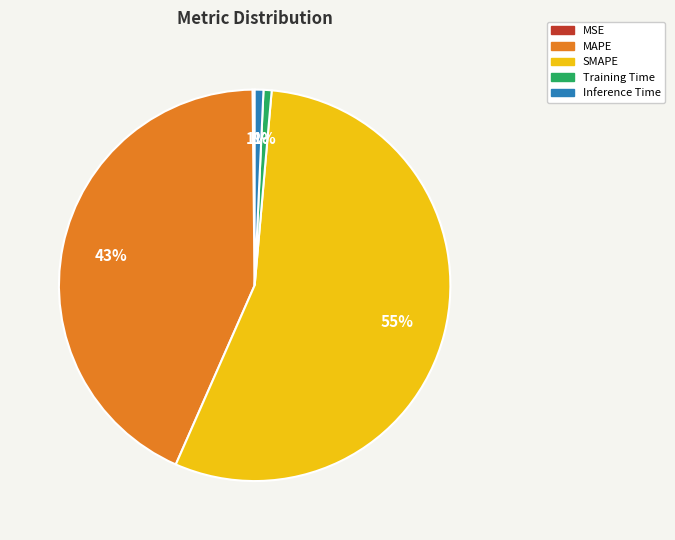

To the nearest percent, what is the difference between the largest and smallest slice percentages?

55%